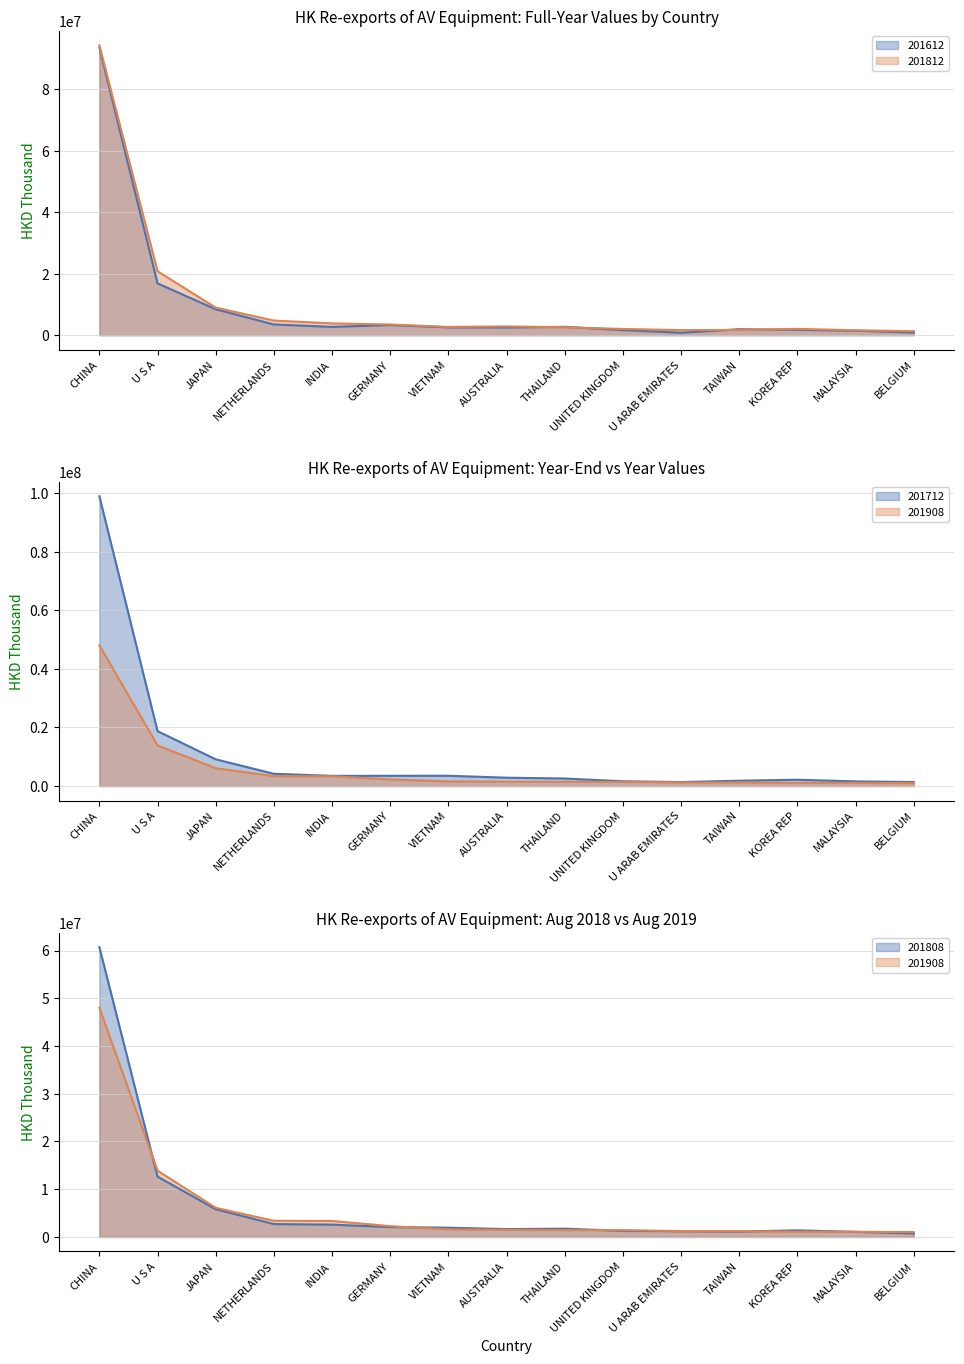

True or false: 201612 has a value of 13315279.6 at JAPAN.

False